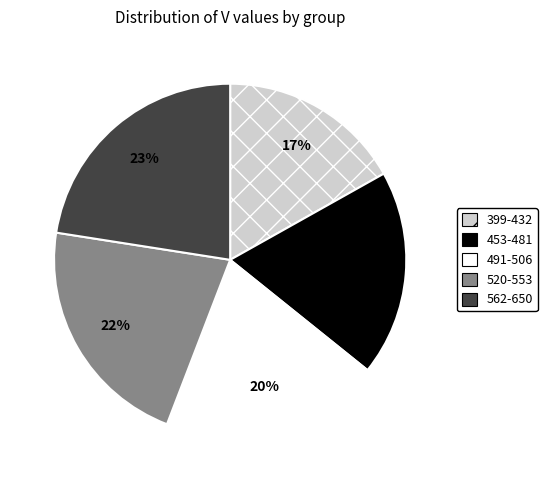

What percentage is the 453-481 slice, to the nearest percent?

19%